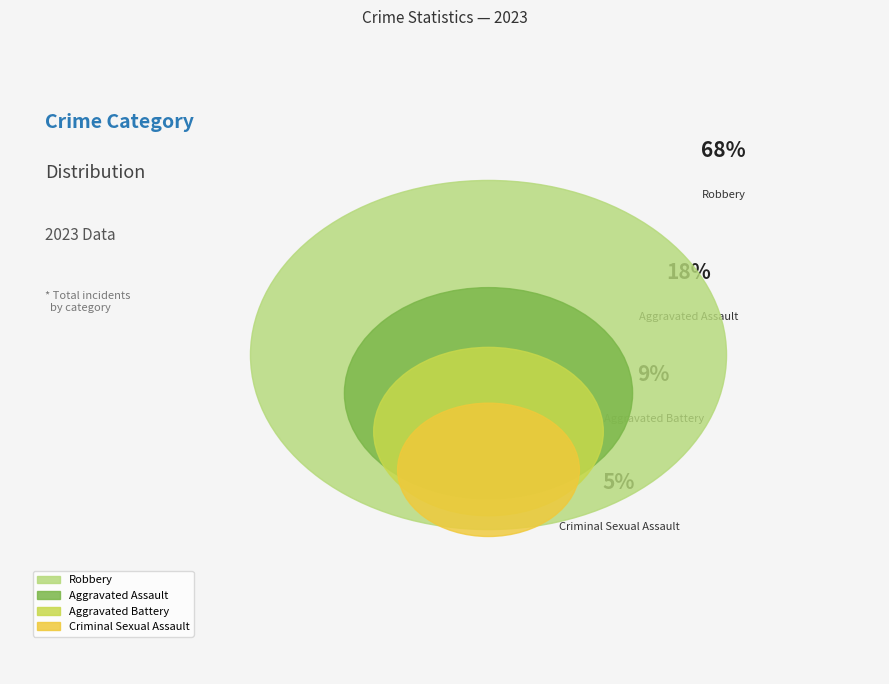

To the nearest percent, what portion does Aggravated Battery represent?

9%